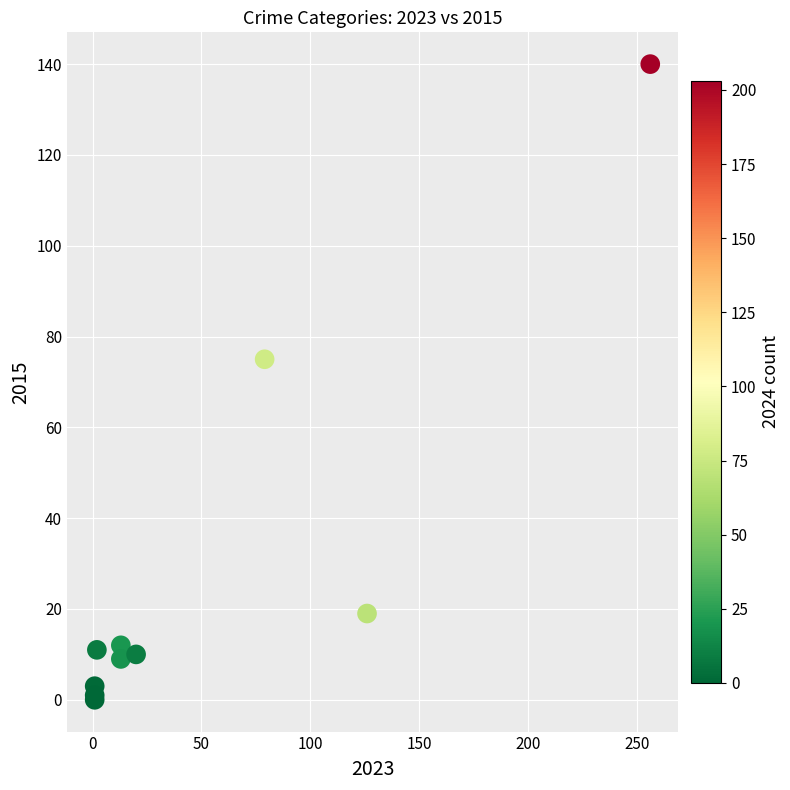

What Y value in the scatter plot is closest to 70?

75